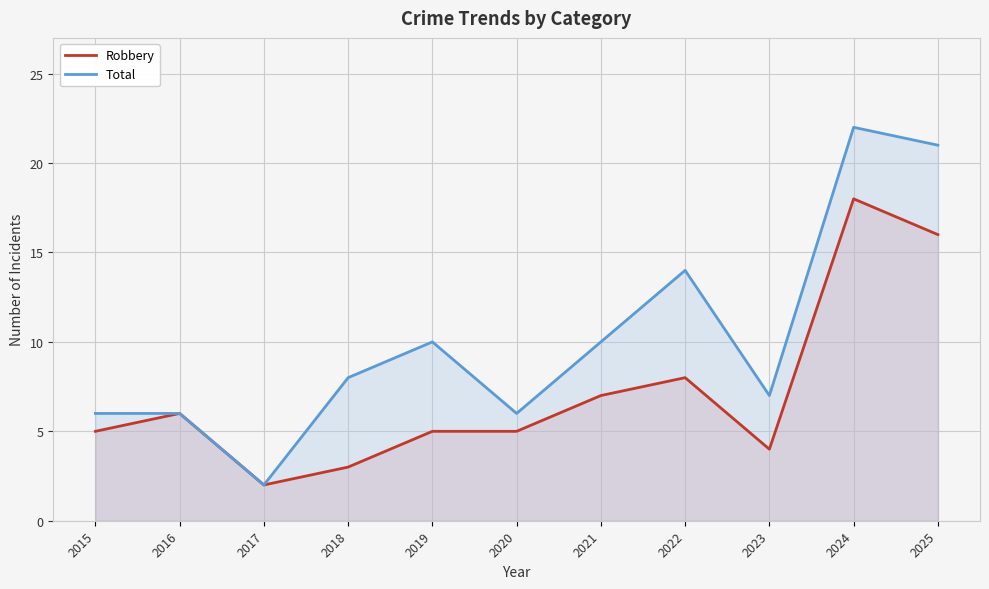

Which category has the highest value across all series?

2024